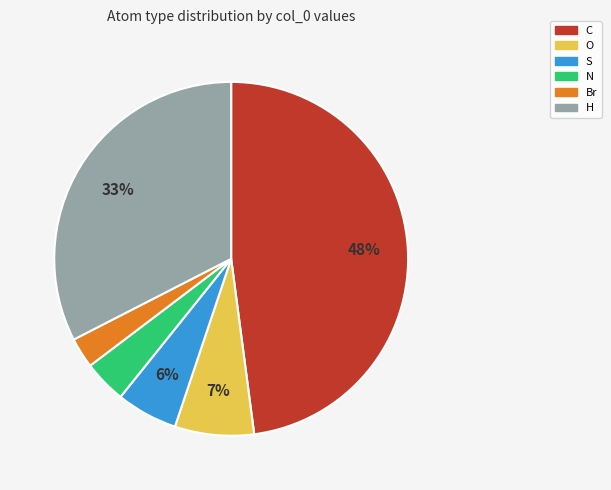

True or false: N accounts for 4% of the total.

True